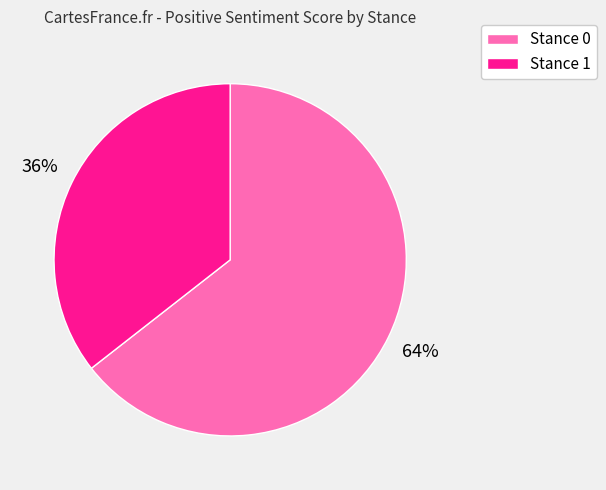

Is the sum of Stance 1 and Stance 0 greater than half?

Yes